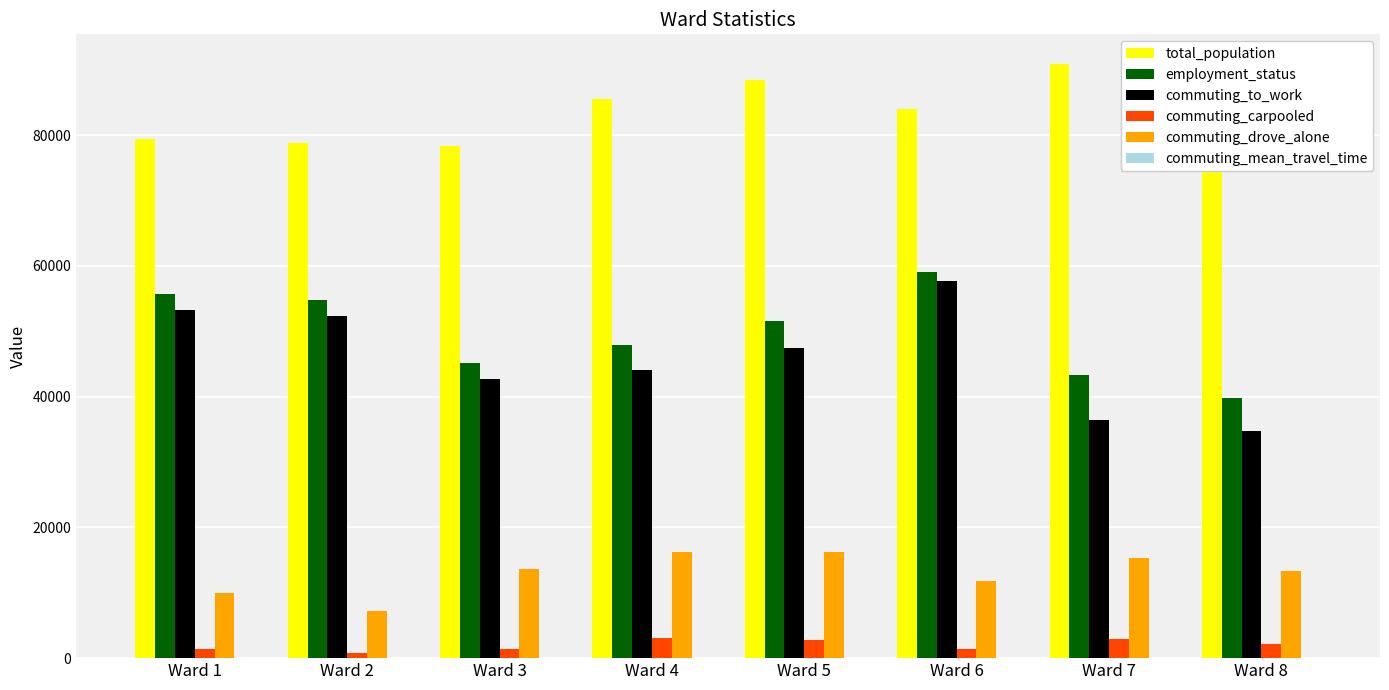

Where does the commuting_carpooled series first go above 2189?

Ward 4